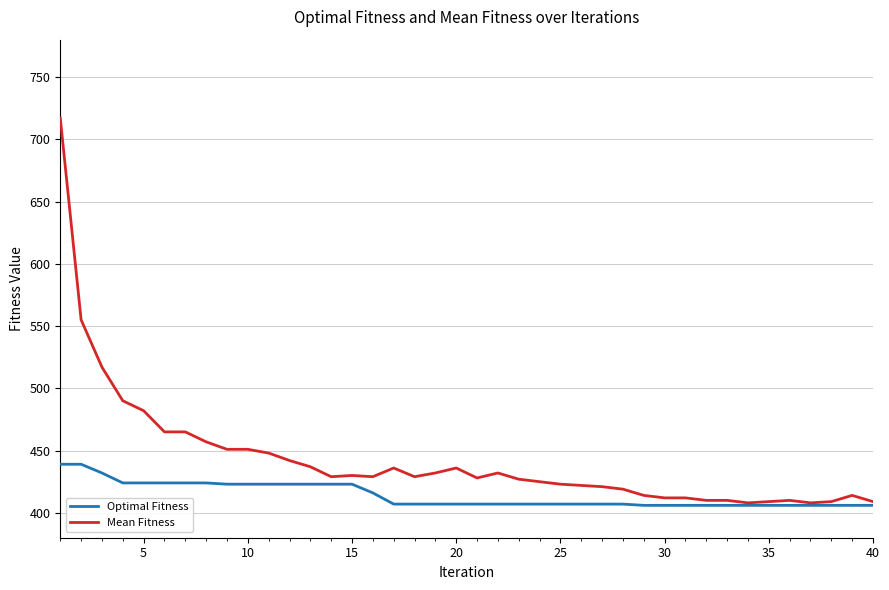

What are all the series names shown in the legend?

Optimal Fitness, Mean Fitness